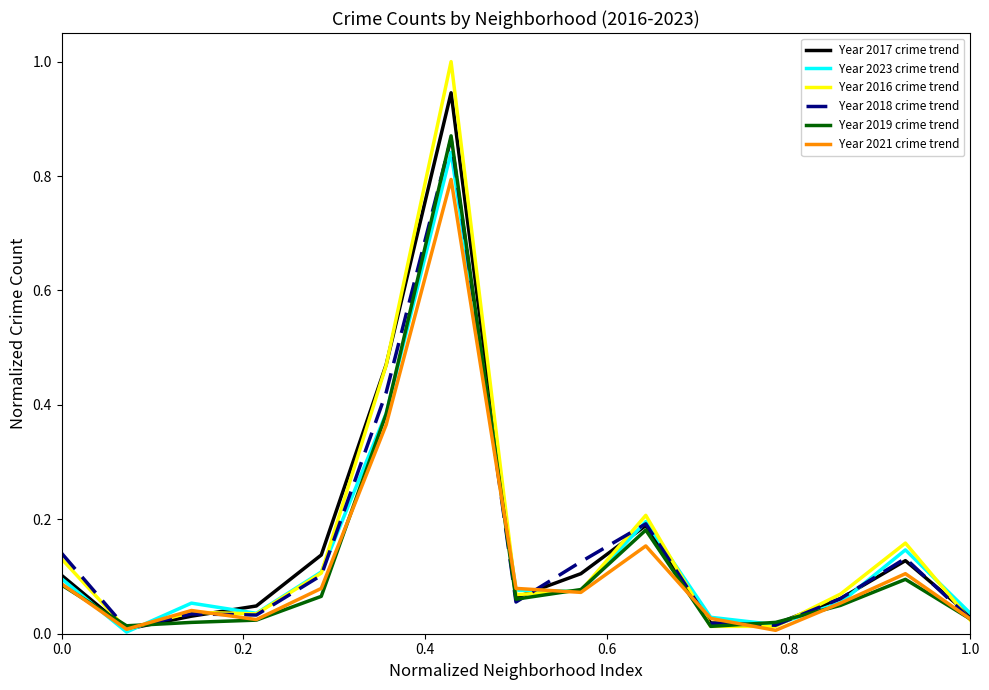

Which series has the largest range (max minus min)?

Year 2016 crime trend